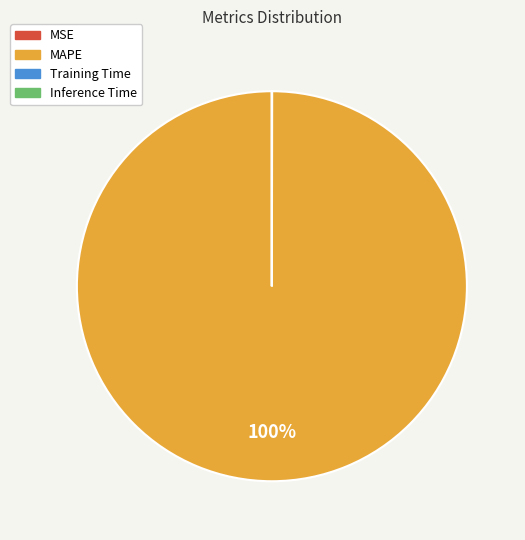

Which category accounts for the majority?

MAPE